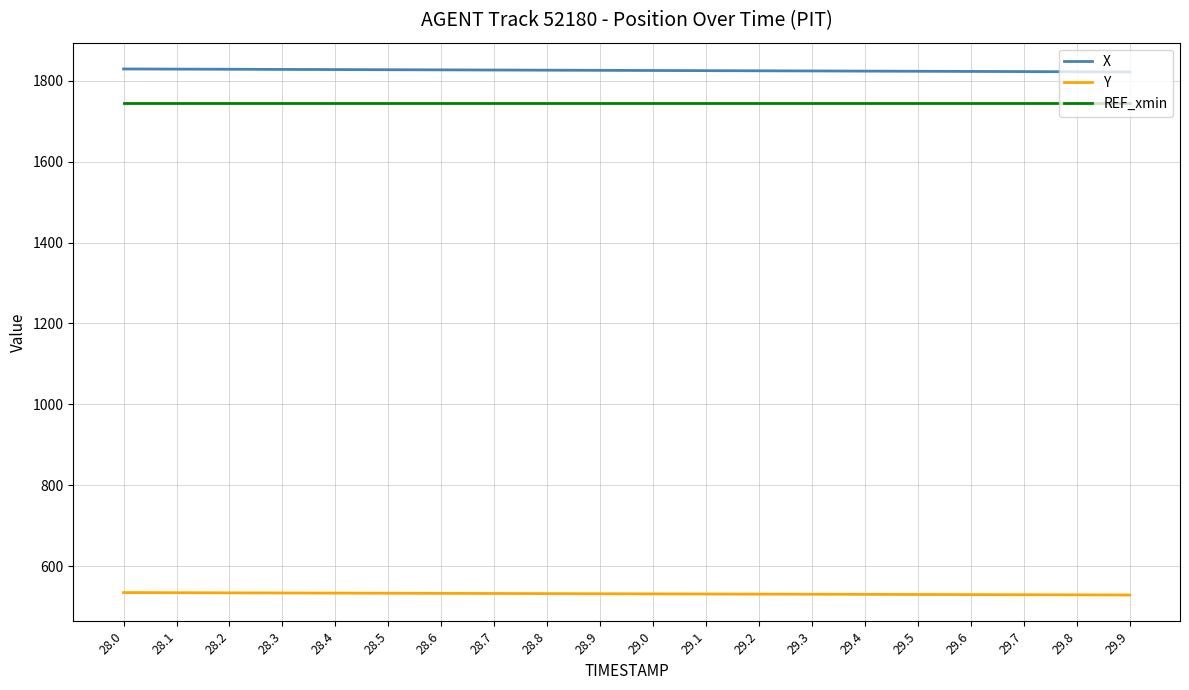

Count the number of data series in this chart.

3